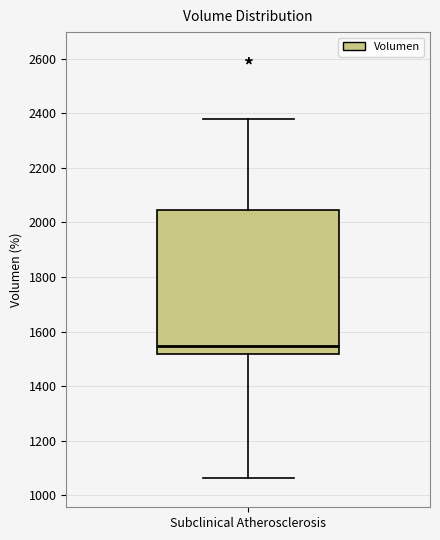

Read this box plot against the y-axis: the position of the median line, the range covered by the box, and the ends of both whiskers. The values are not printed on the chart, so give them approximately, as read against the axis.

median 1540, box 1520 to 2040, whiskers 1060 to 2380